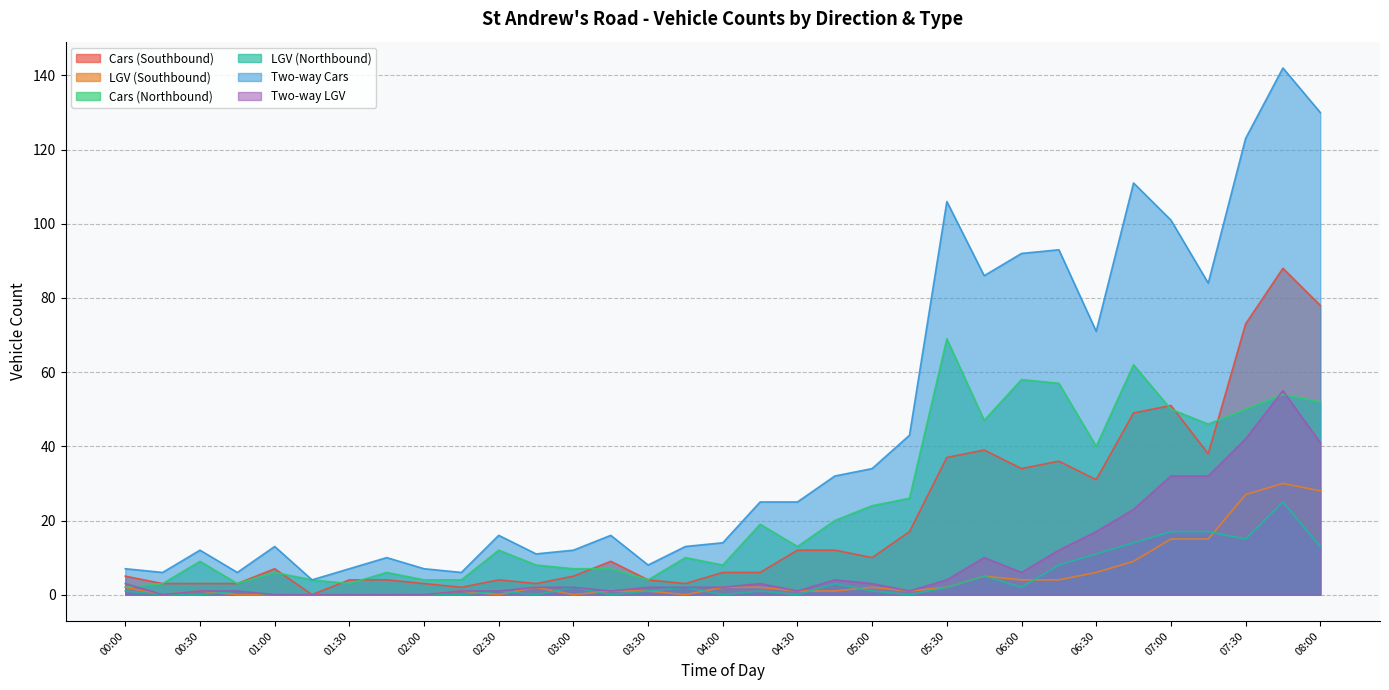

Between 00:45 and 07:15, which series saw the biggest shift?

Two-way Cars